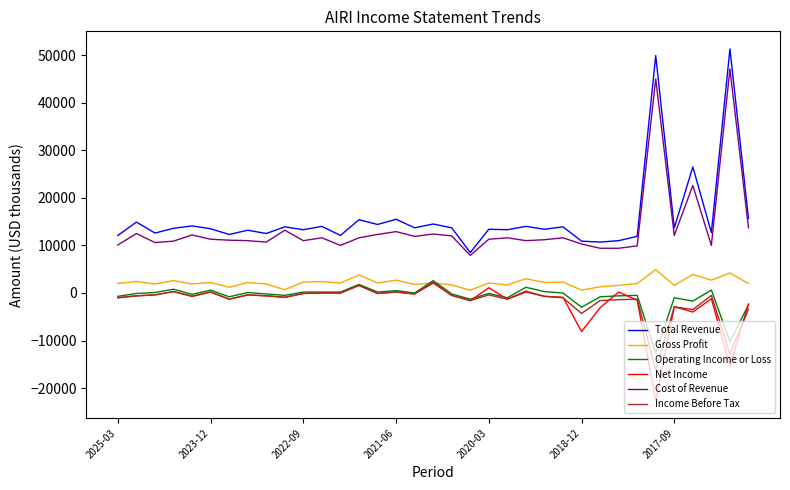

What is the highest value of the Cost of Revenue series?

47100